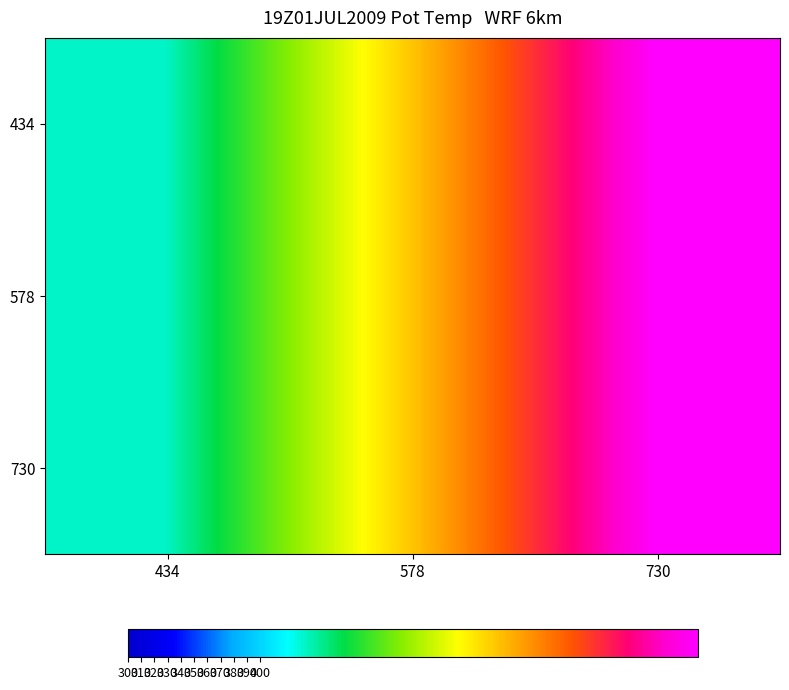

How many series are shown in this chart?

3